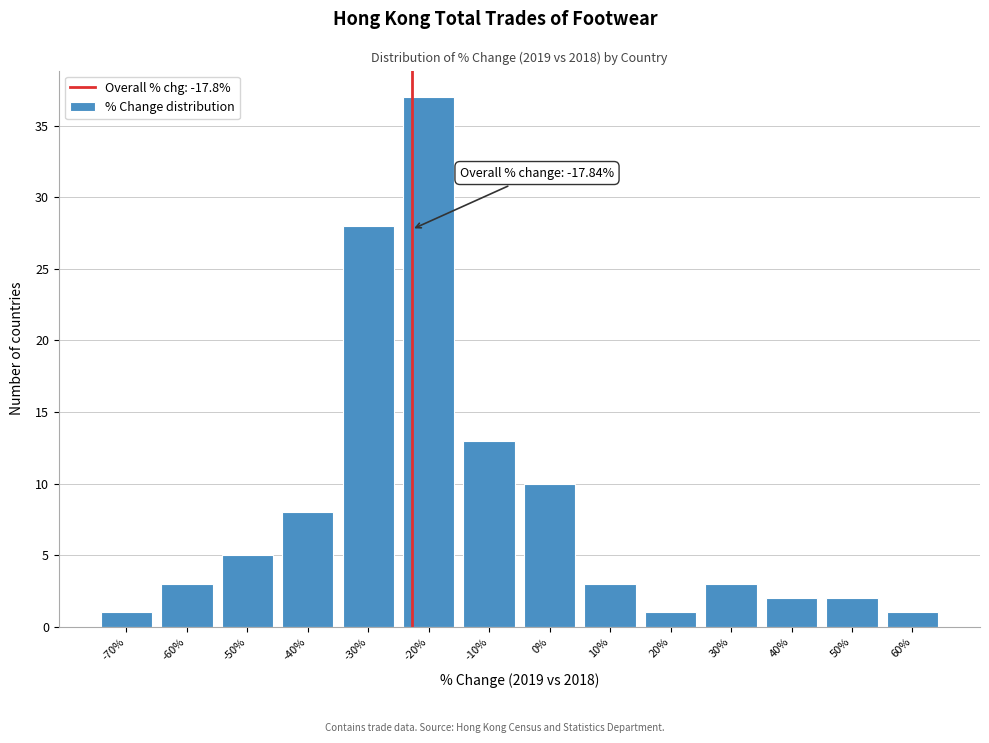

Reading left to right, what are all the values shown in this chart?

1	3	5	8	28	37	13	10	3	1	3	2	2	1